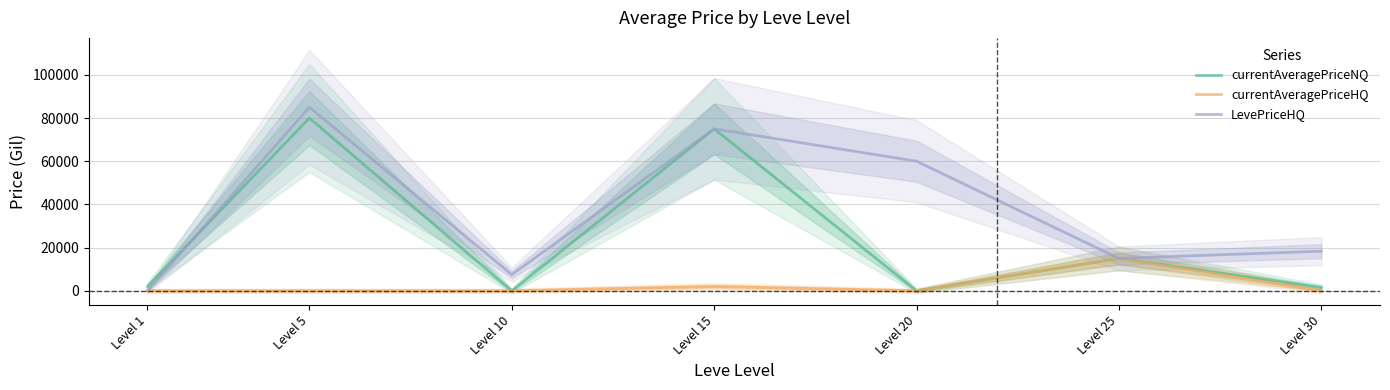

At which category does the chart reach its minimum across all series?

Level 10